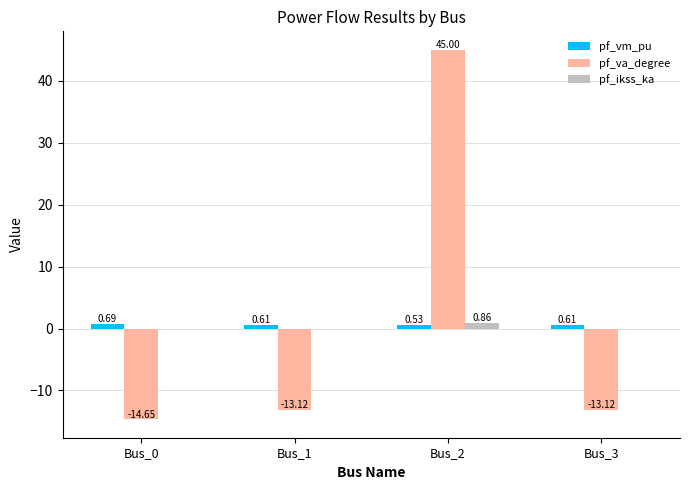

Are the bars horizontal?

No